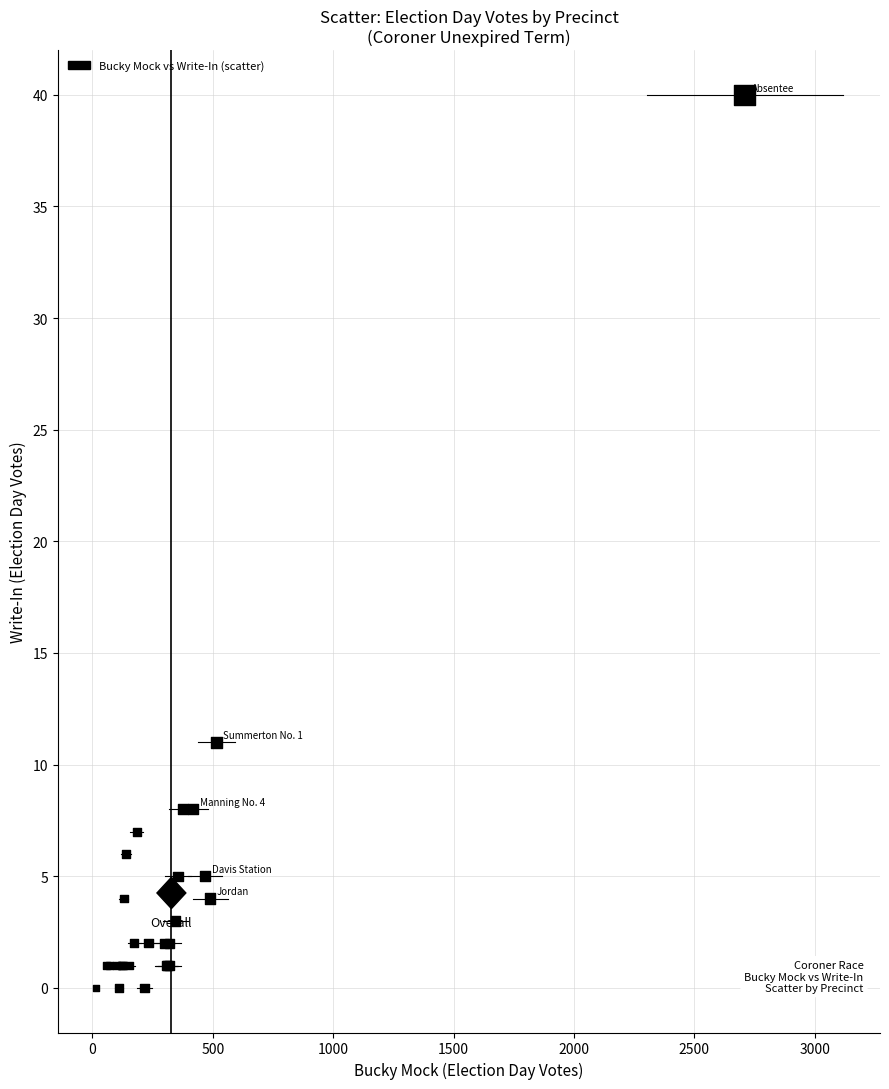

What Y value in the scatter plot is closest to 20?

11